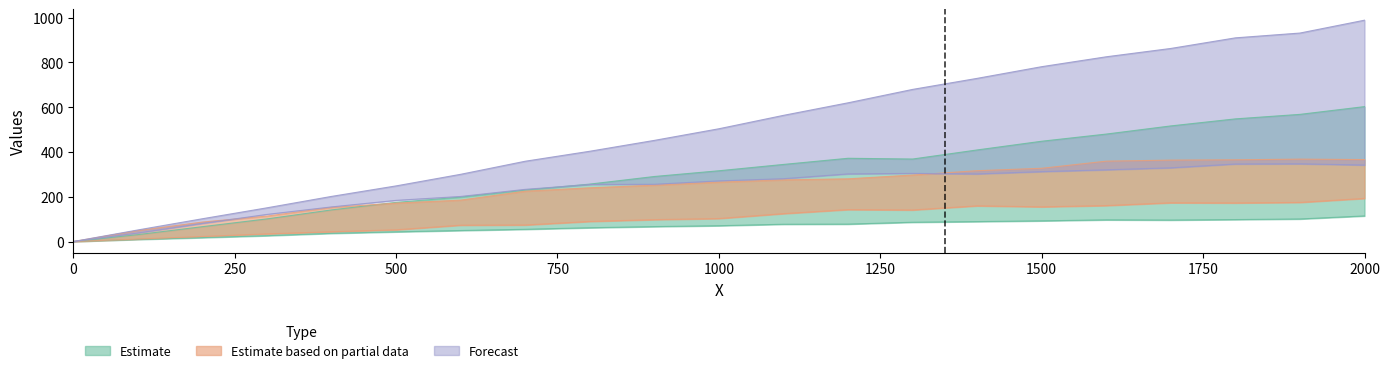

Reading right to left, transcribe all the data shown in this chart.

Series 1: 602.5	567.9	547.8	516.3	479.9	447.9	409.0	368.5	371.8	344.3	316.1	290.5	256.5	229.9	198.4	175.1	141.3	101.2	66.5	31.0	0.0
Series 2: 114.4	100.8	98.2	96.0	96.9	92.5	89.2	86.3	77.9	77.3	70.7	66.8	61.7	54.7	49.3	43.4	36.8	26.3	17.6	9.4	0.0
Series 3: 366.1	368.1	365.0	363.7	359.0	327.2	316.4	297.1	280.1	275.5	265.4	251.8	240.0	224.9	185.0	171.7	152.3	113.8	87.1	48.9	0.0
Series 4: 192.6	174.8	172.4	173.1	160.7	155.0	159.5	141.0	142.7	124.7	102.8	97.9	89.8	74.0	73.1	52.5	43.7	34.3	22.7	11.2	0.0
Series 5: 988.4	931.0	909.6	862.2	825.0	780.9	728.7	679.3	619.5	563.5	503.7	451.7	403.2	358.6	300.3	248.5	201.6	150.6	101.8	51.8	0.0
Series 6: 341.6	347.1	346.3	329.3	320.4	312.3	302.0	304.4	302.1	280.6	270.9	255.8	254.7	233.1	201.3	183.9	154.7	121.2	80.9	38.2	0.0